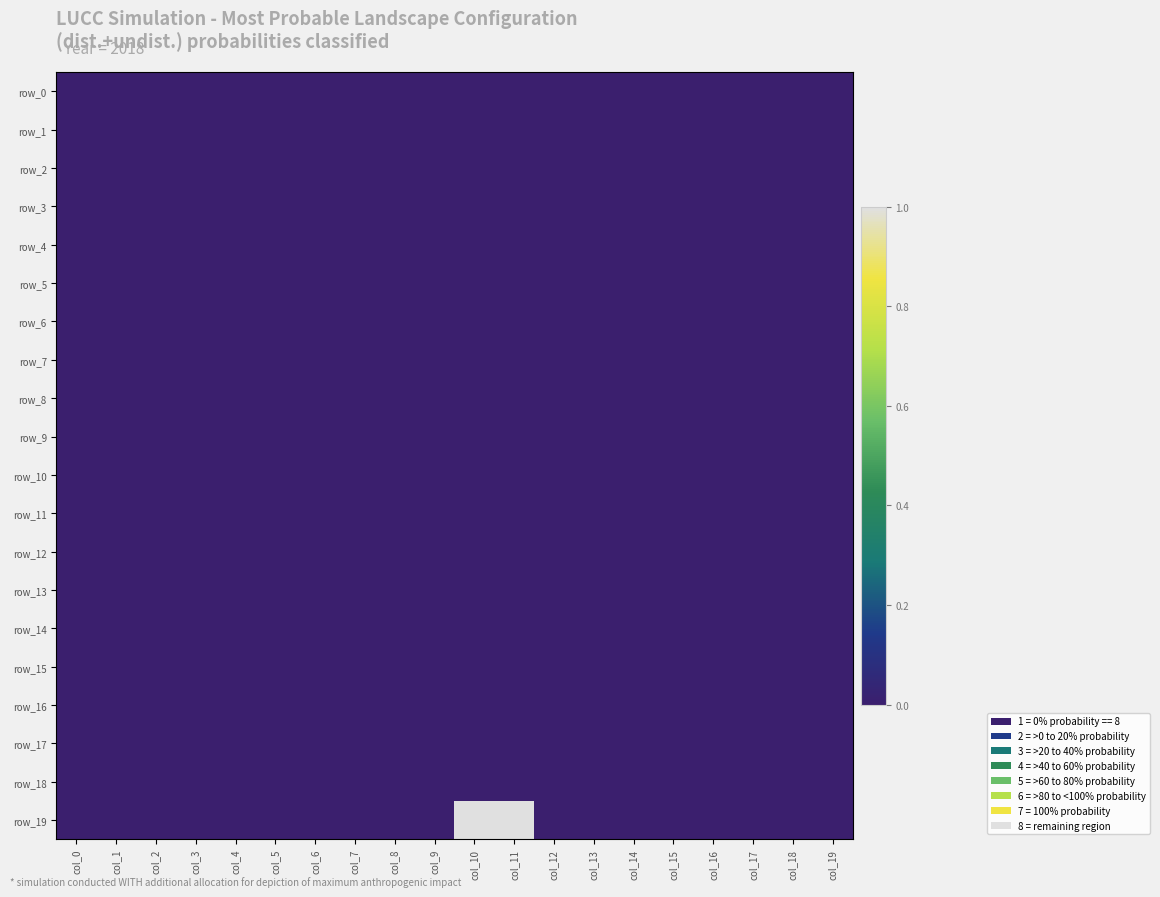

Is the value of row_18 at col_6 greater than the value of row_10 at col_5?

No